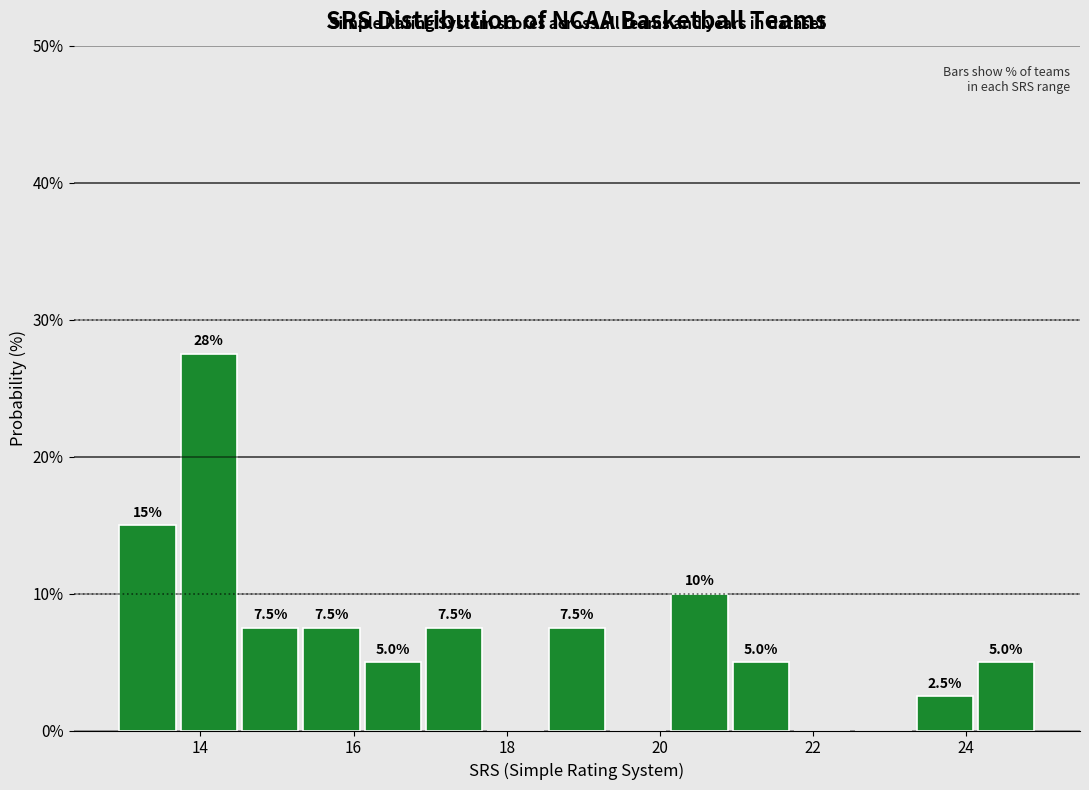

Over which range of the x-axis is the bar tallest?

13.8 to 14.6